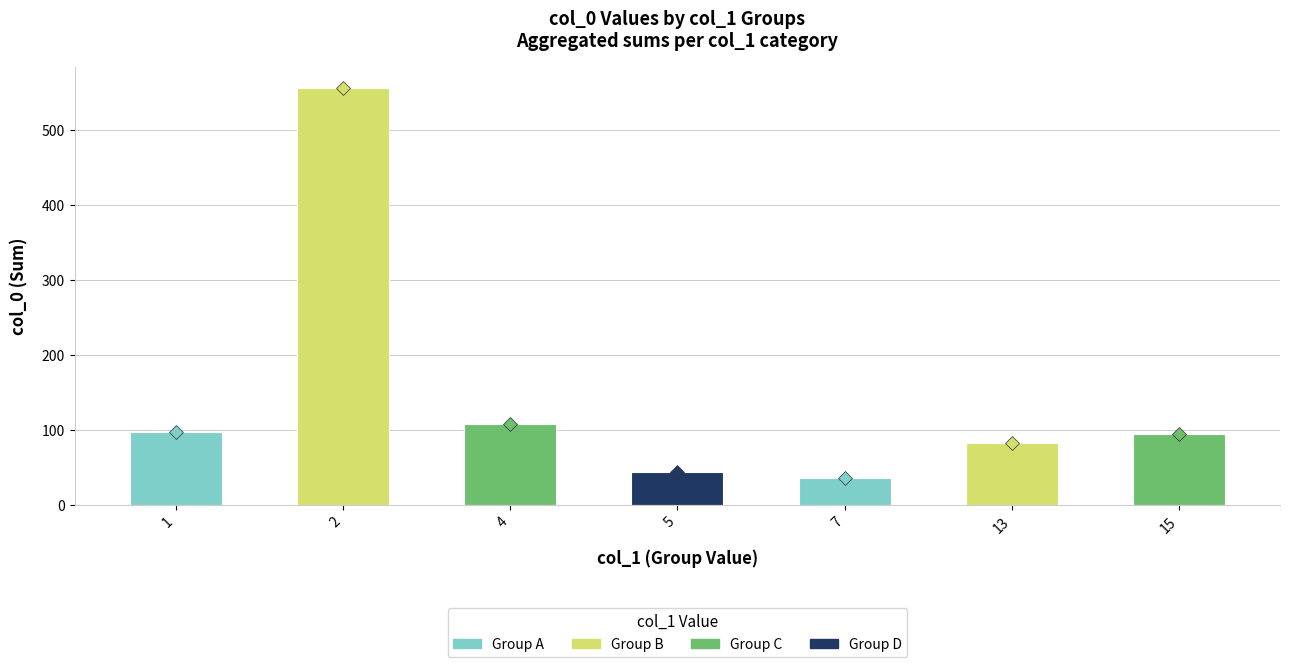

True or false: the data shows 177 at 2.

False